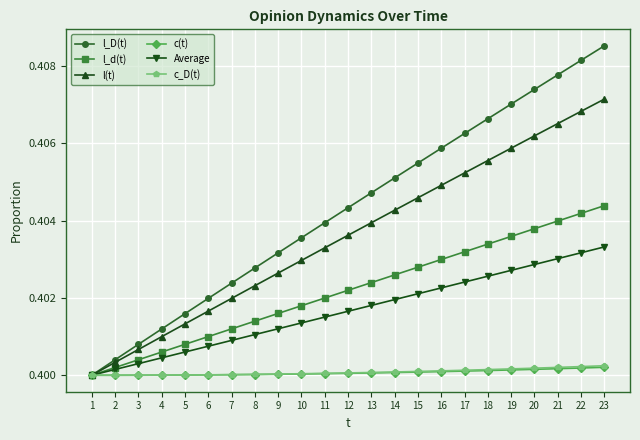

How many l_D(t) values are between 0 and 1?

23